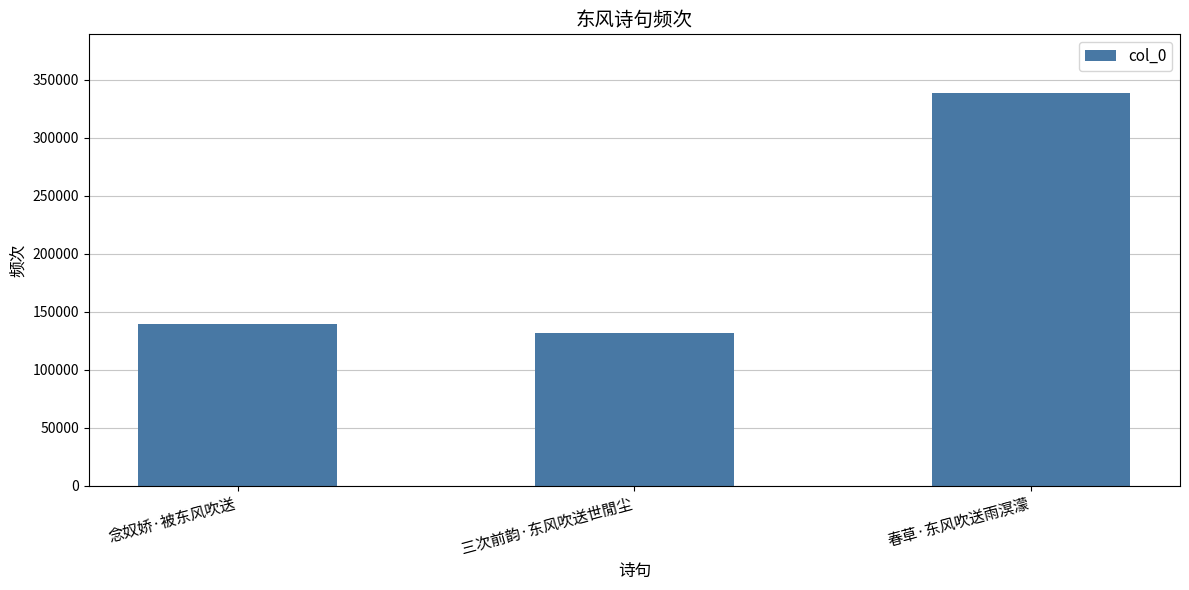

Which label corresponds to the largest value in the chart?

春草·东风吹送雨溟濛